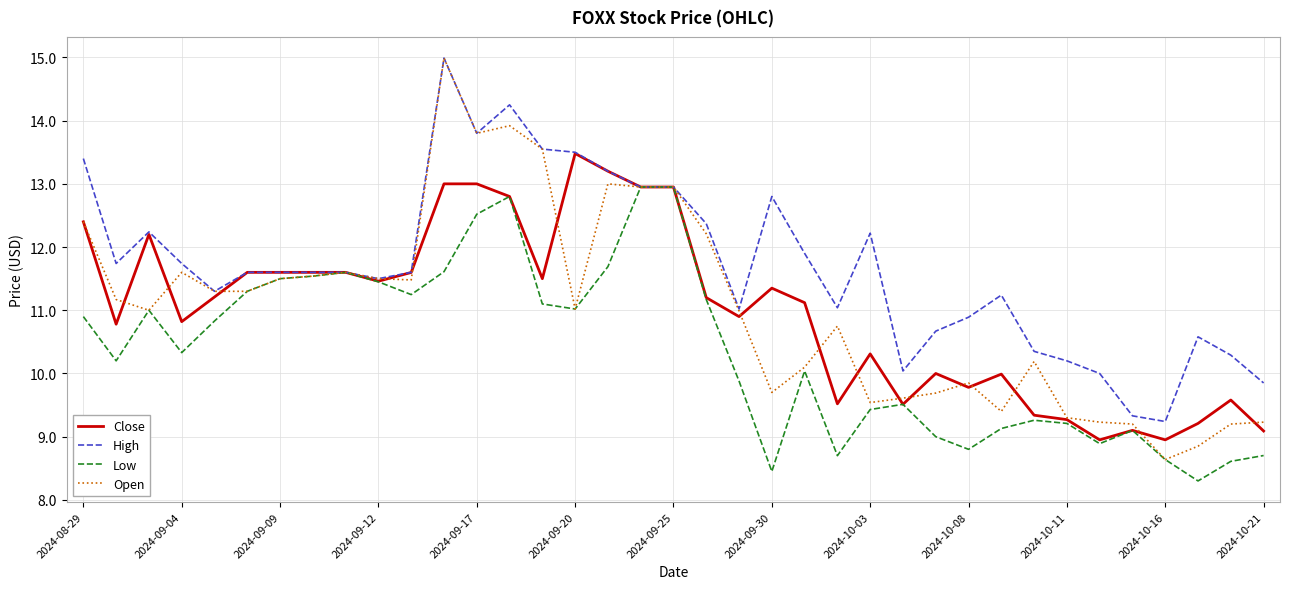

What is the sum of all Close values?

406.9